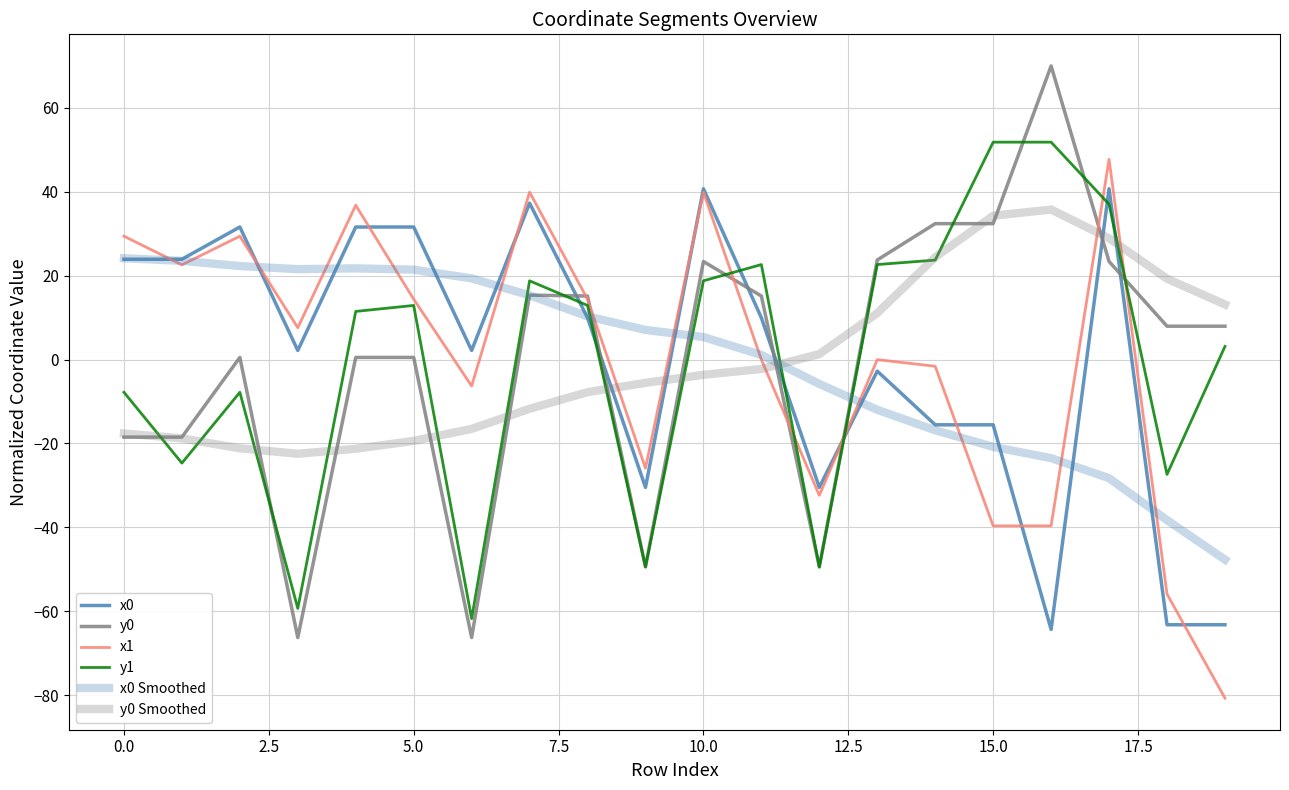

Rank the series by their maximum value, from highest to lowest.

y0, y1, x1, x0, y0 Smoothed, x0 Smoothed